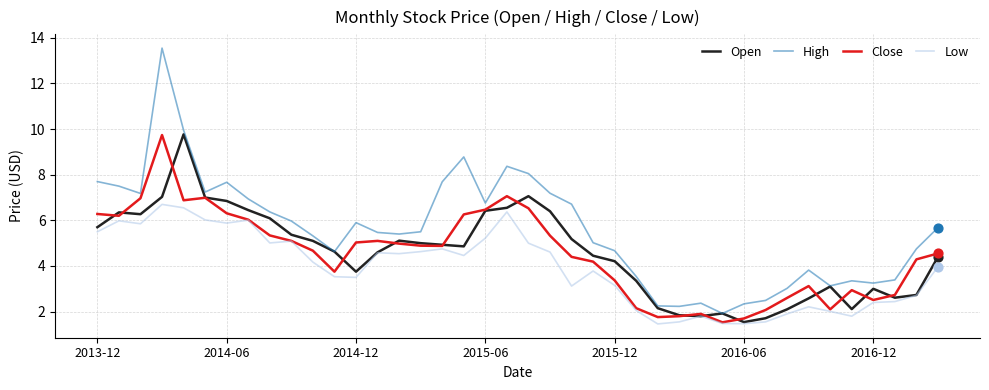

Which series has the largest total across all categories?

High